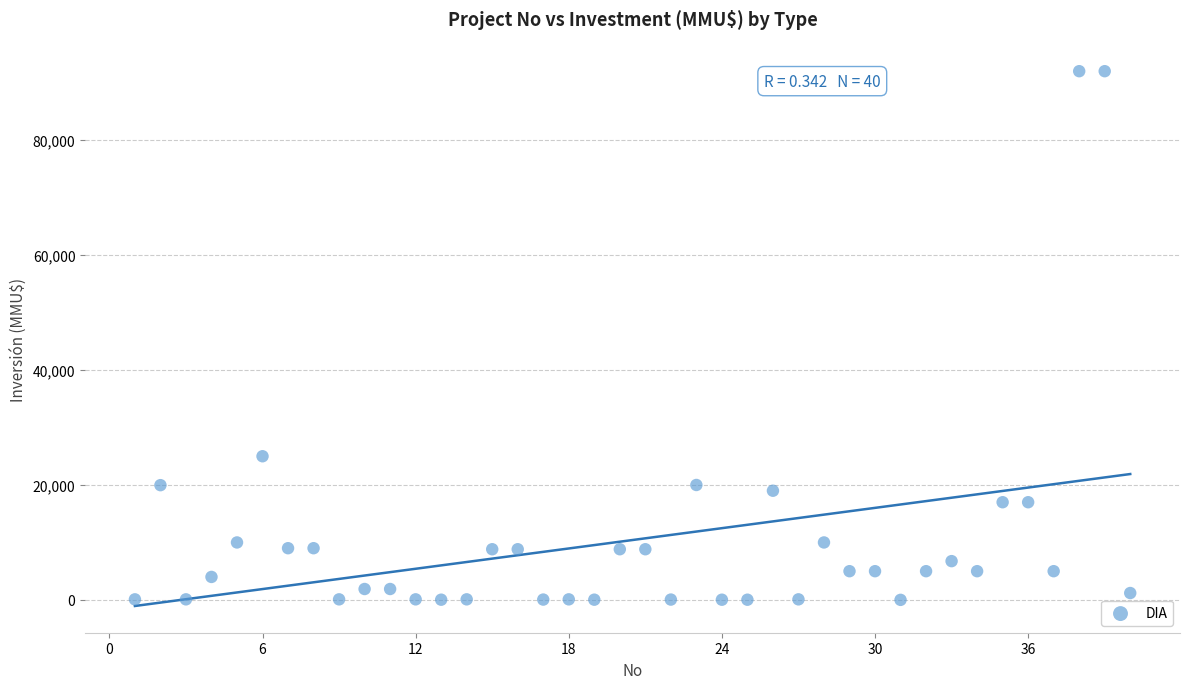

What Y value in the scatter plot is closest to 46005?

25000